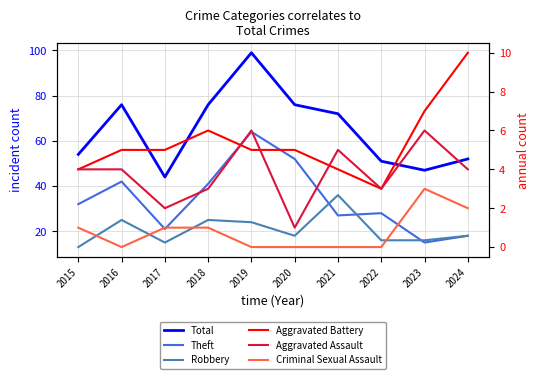

What is the greatest value displayed?

99